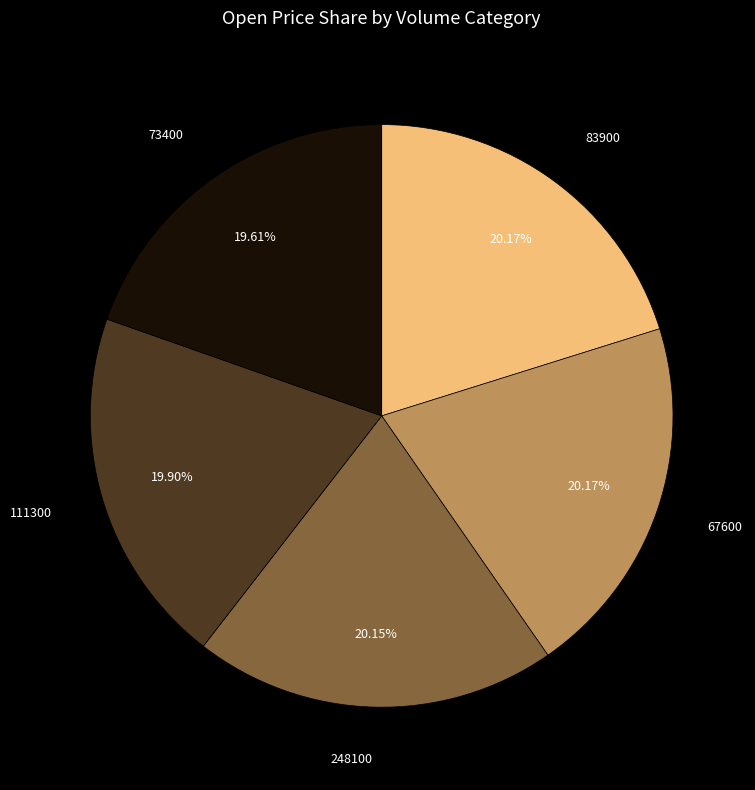

Is there any slice that represents more than half of the pie?

No